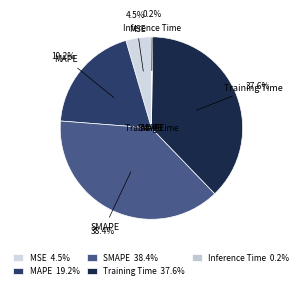

The SMAPE slice represents 38% of the pie. True or false?

True